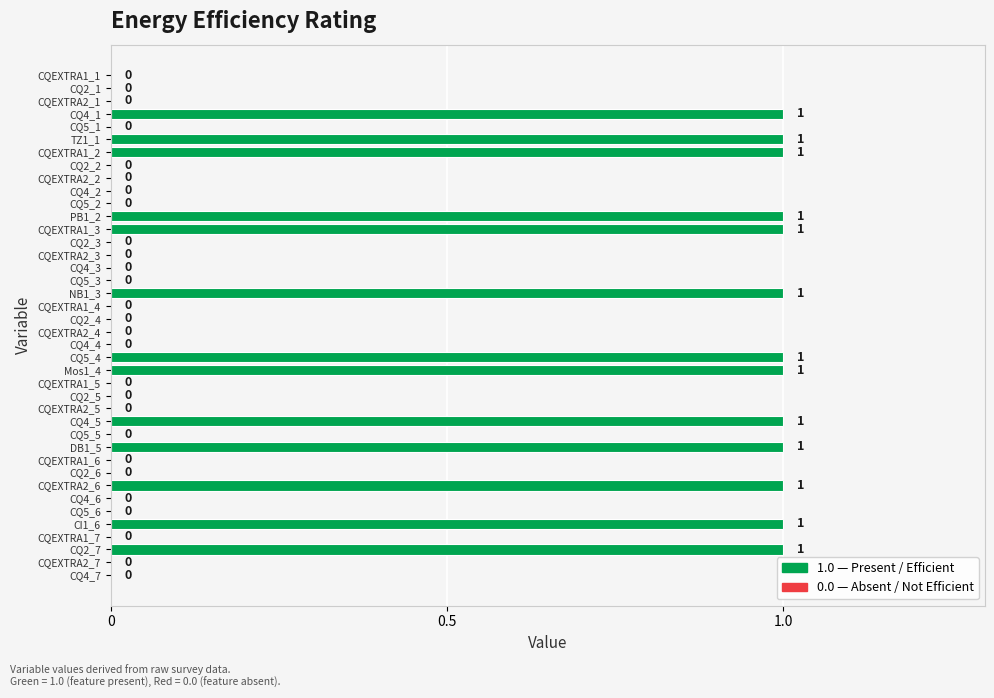

What is the ratio of the value at CQ4_1 to the value at Mos1_4?

1.0